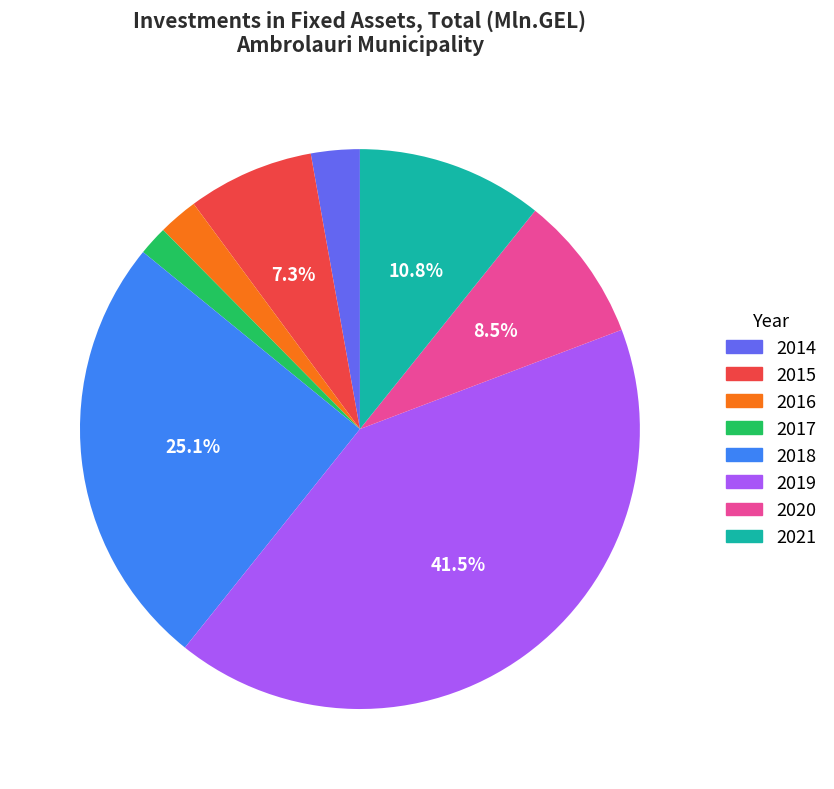

To the nearest percent, what is the difference between the largest and smallest slice percentages?

40%